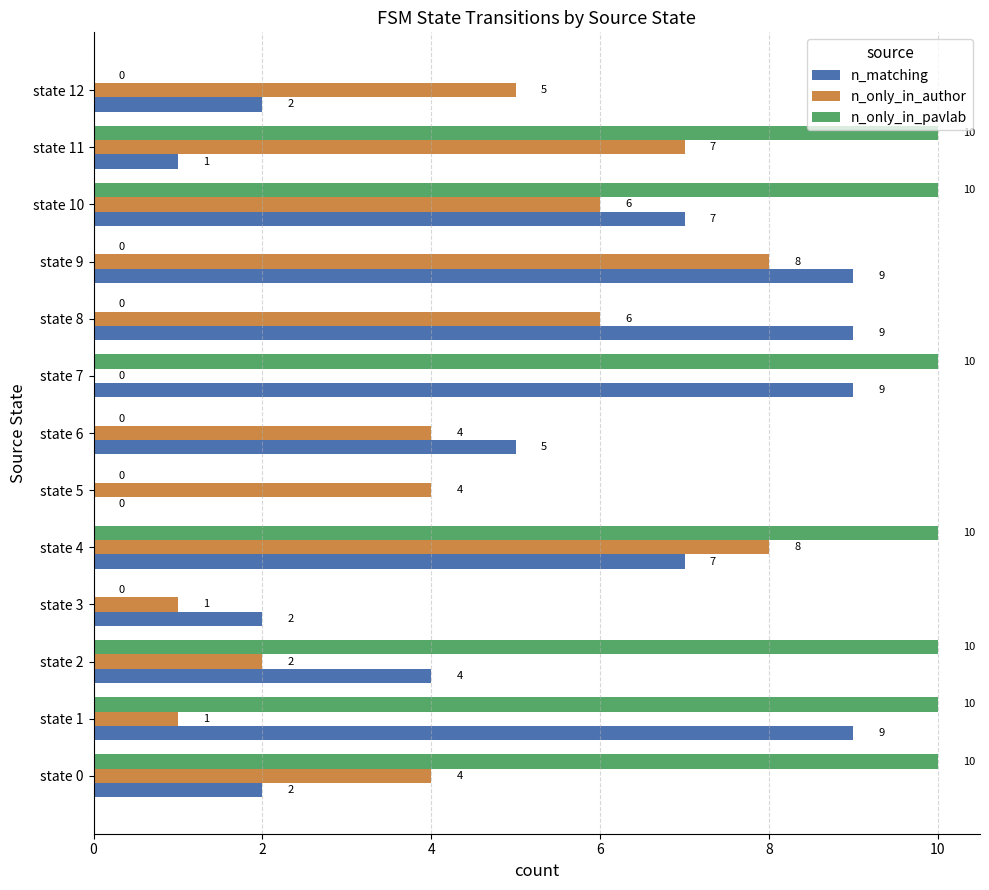

Which series has the largest total across all categories?

n_only_in_pavlab